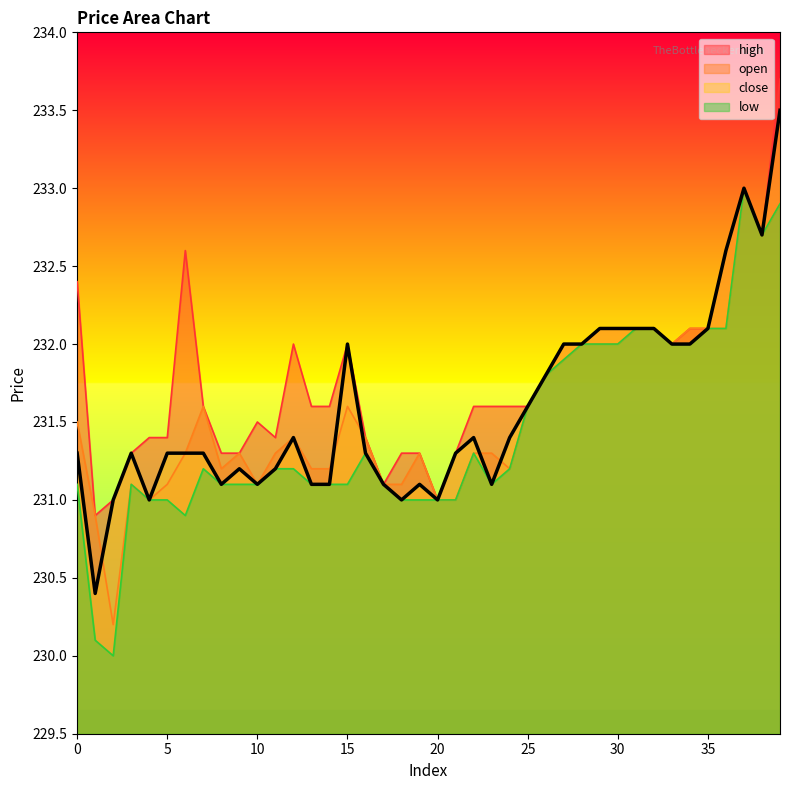

Where is the first local minimum for open?

2